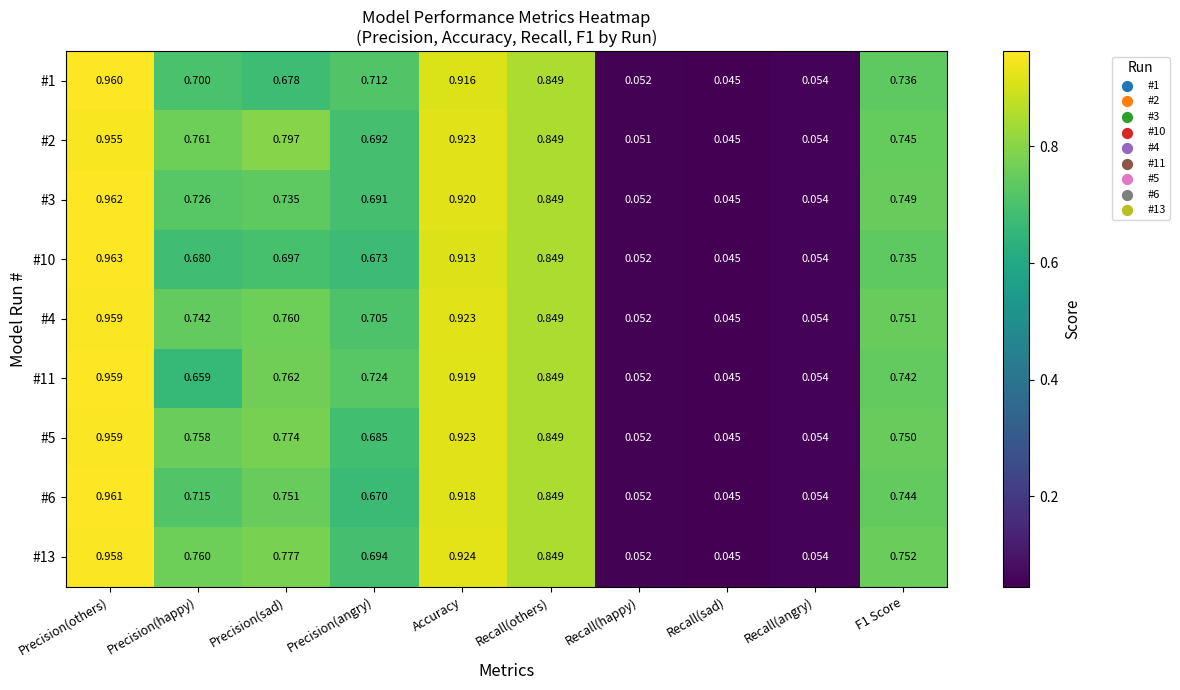

What is the total value across all series at Recall(angry)?

0.5